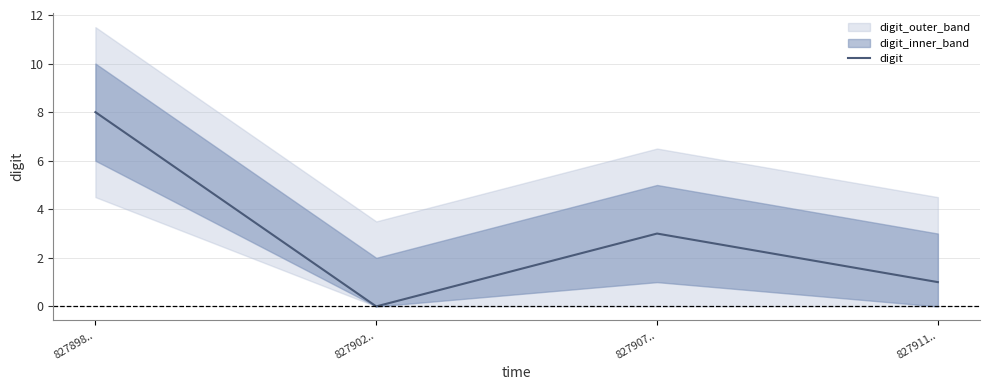

Rank the categories by value from lowest to highest.

827902.., 827911.., 827907.., 827898..